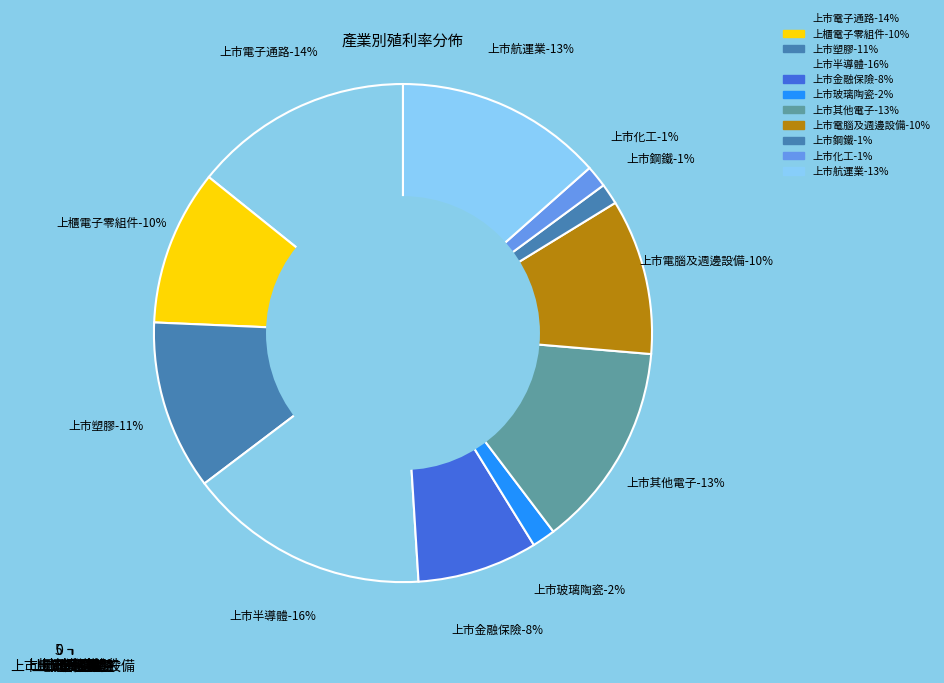

Is there any slice that represents more than half of the pie?

No